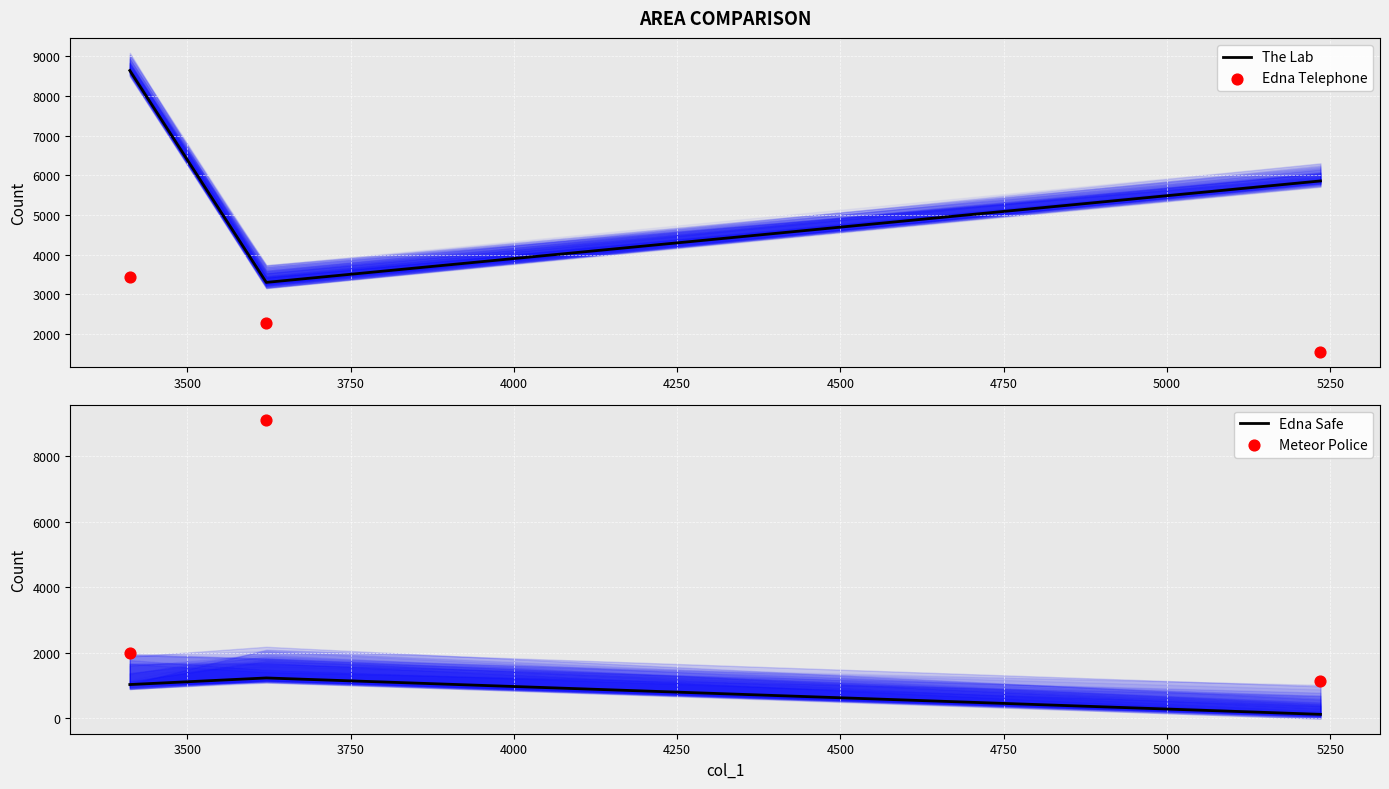

What is the total value across all series at 3500?

15917